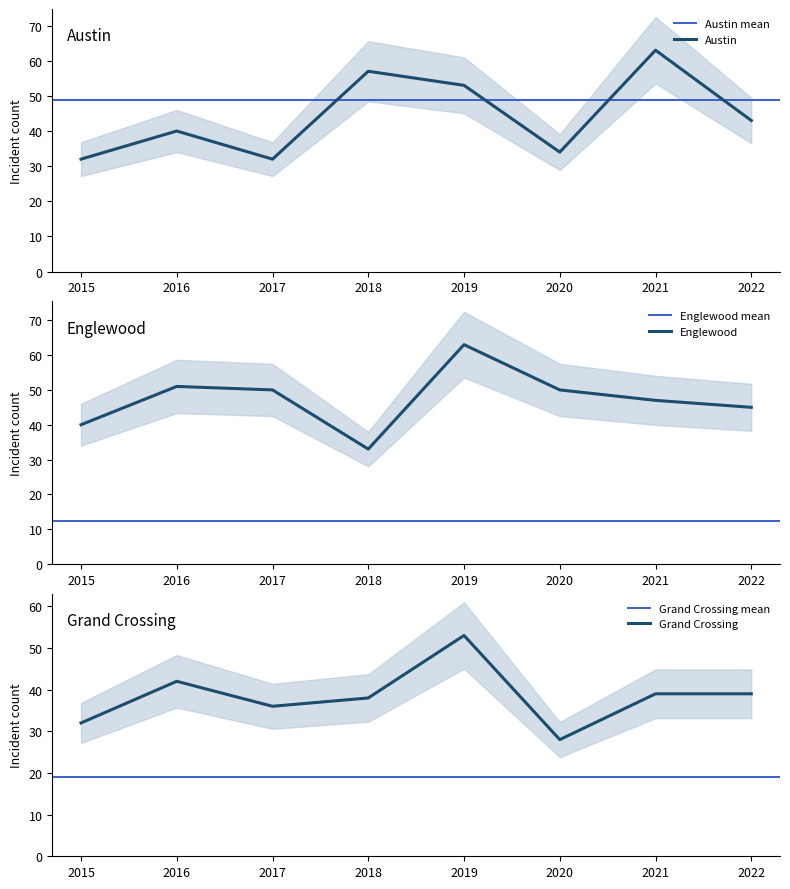

What is the difference between the highest and lowest values at 2017?

18